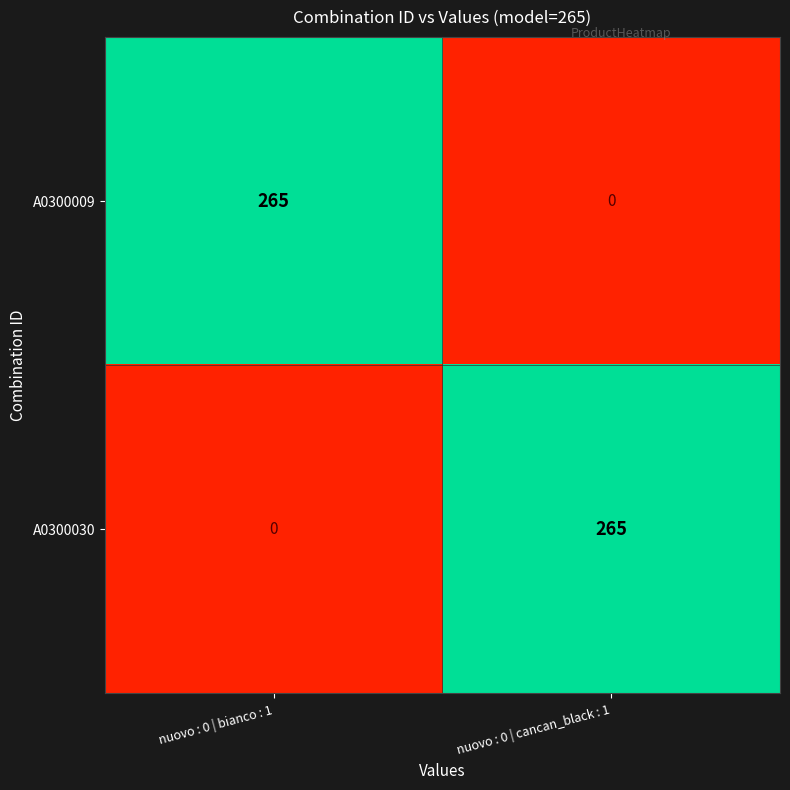

Is it true that A0300030 equals 0 at nuovo : 0 | bianco : 1?

True